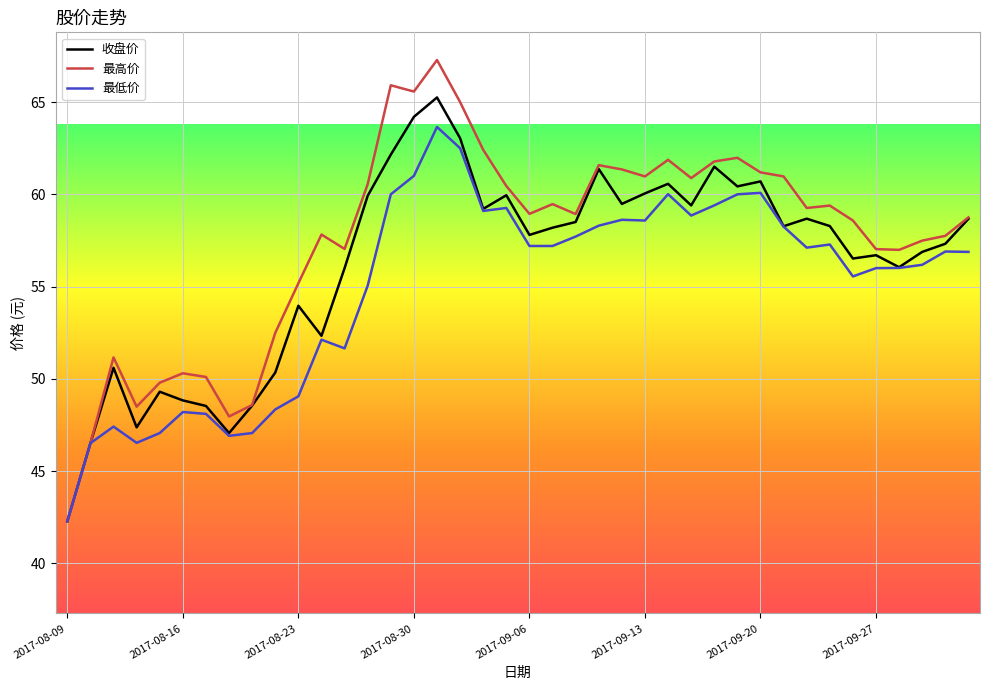

What is the maximum value shown in the chart?

67.3